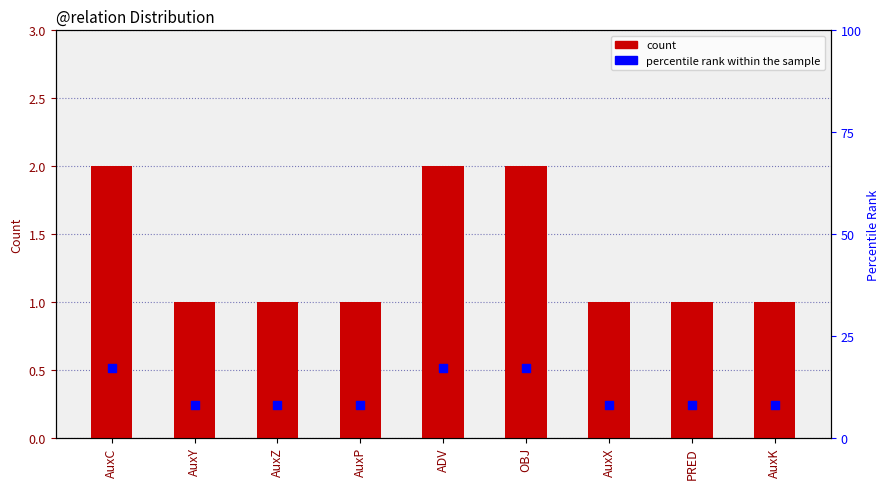

At how many categories does at least one series exceed 9?

3